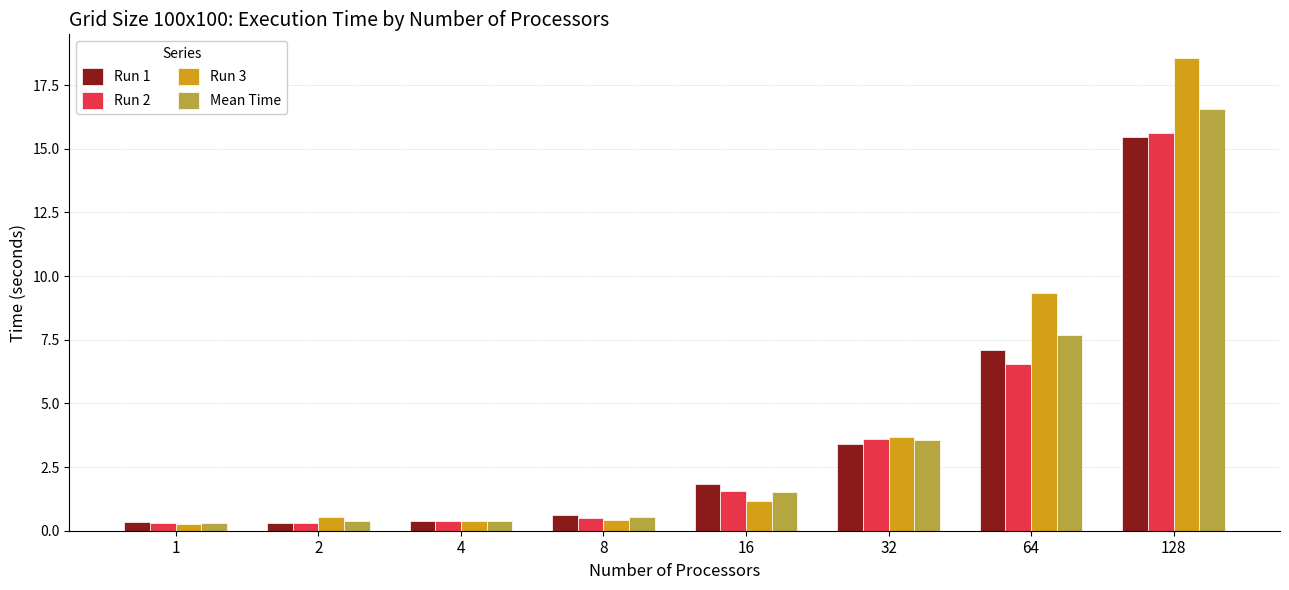

At which category is the sum across all series the highest?

128